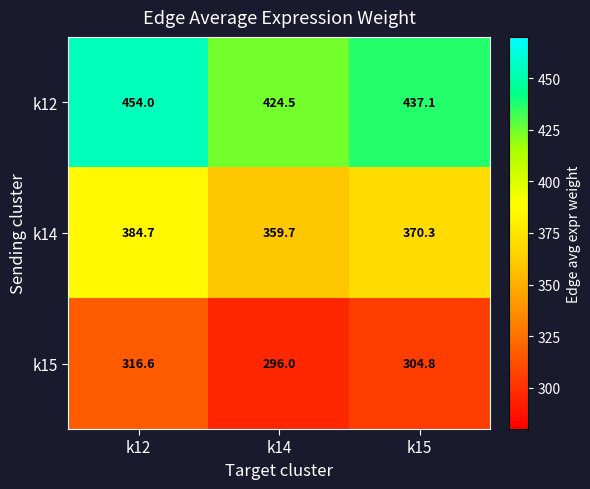

Count the number of categories in the chart.

3